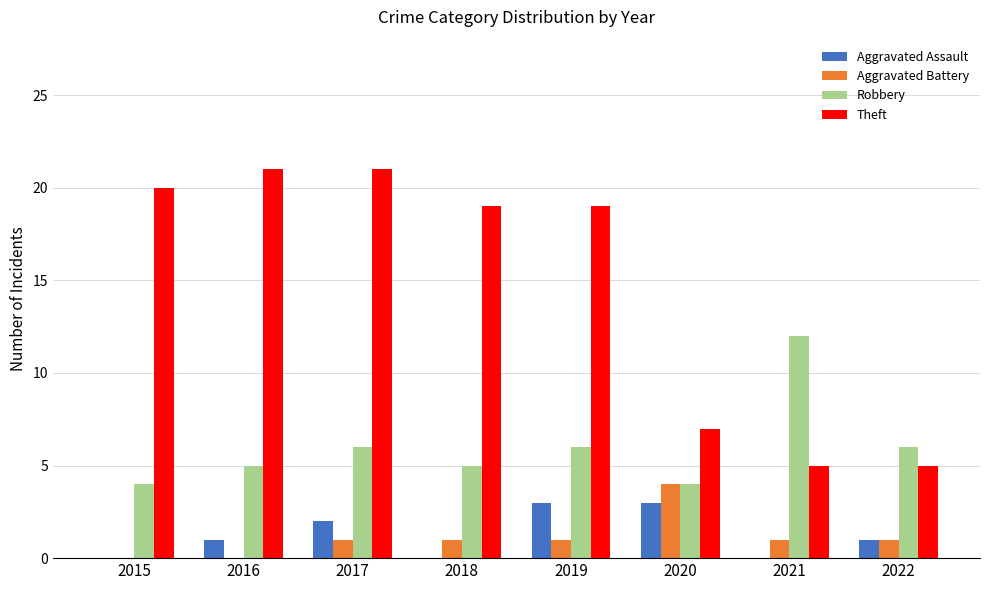

How many groups of bars are there?

8